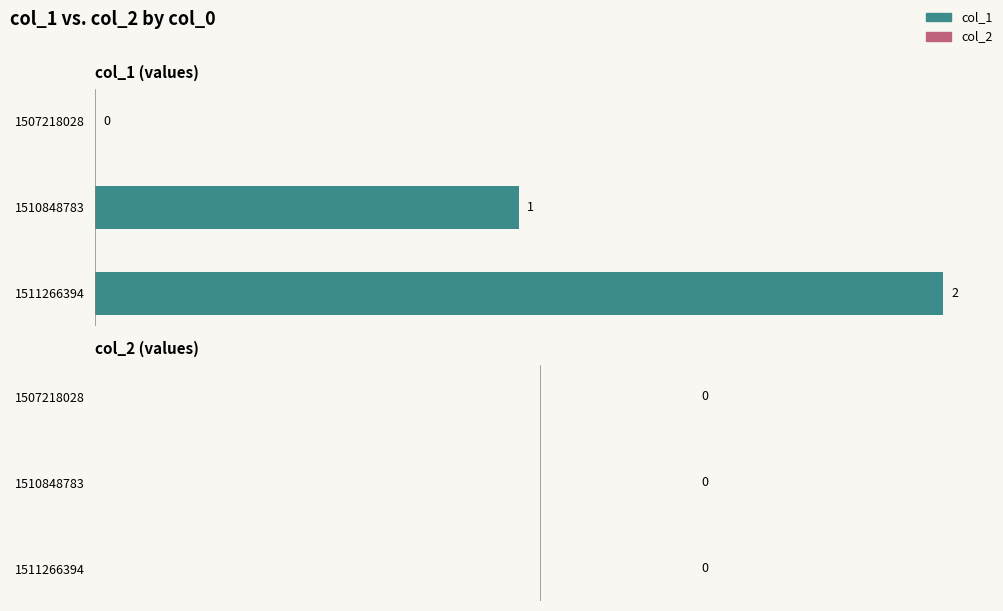

Between 1511266394 and 1510848783, which is larger?

1511266394